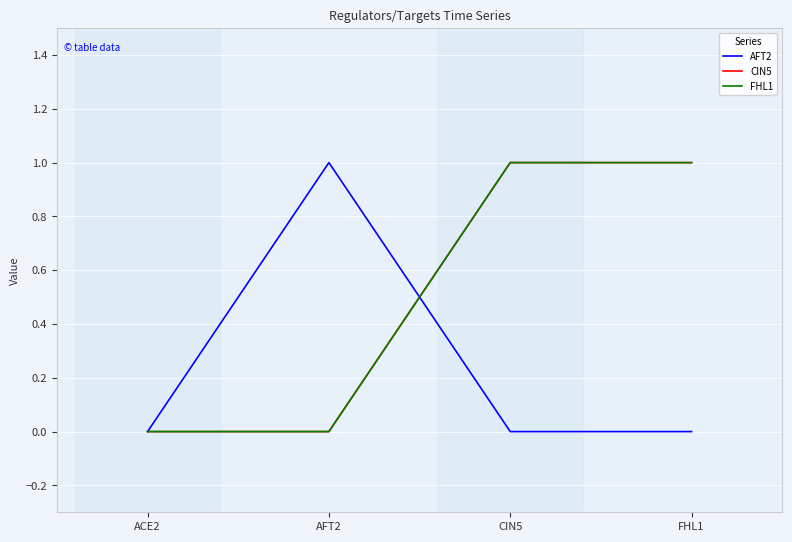

Does the chart have visible grid lines?

Yes